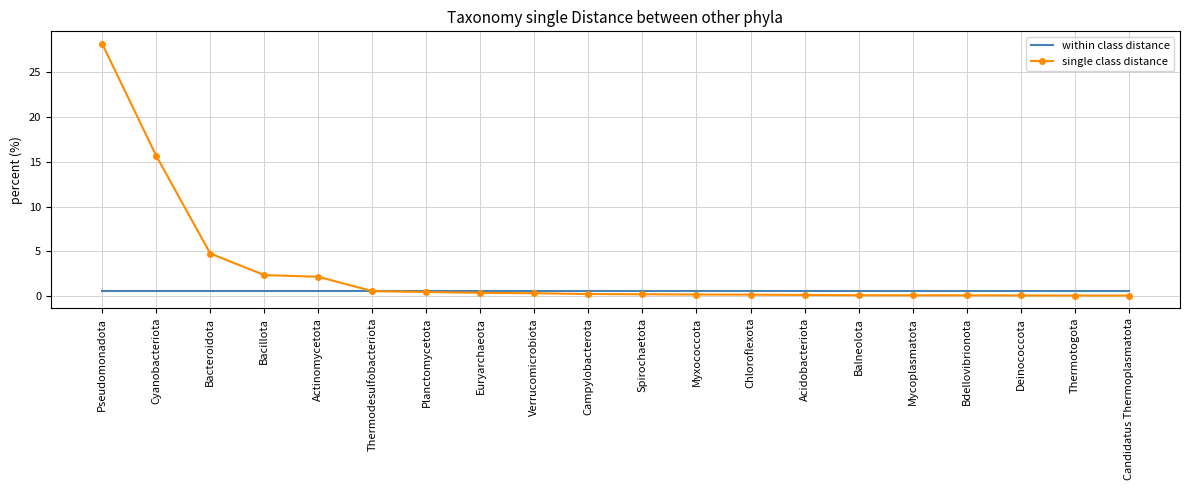

Count the number of data series in this chart.

2